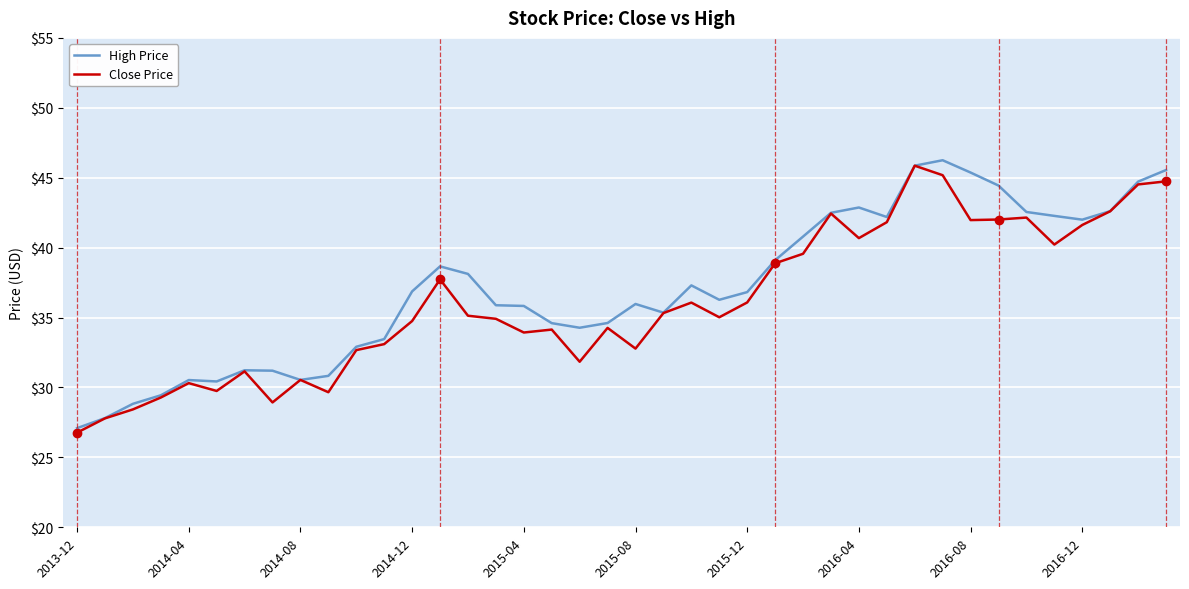

What is the minimum value for Close Price?

26.8